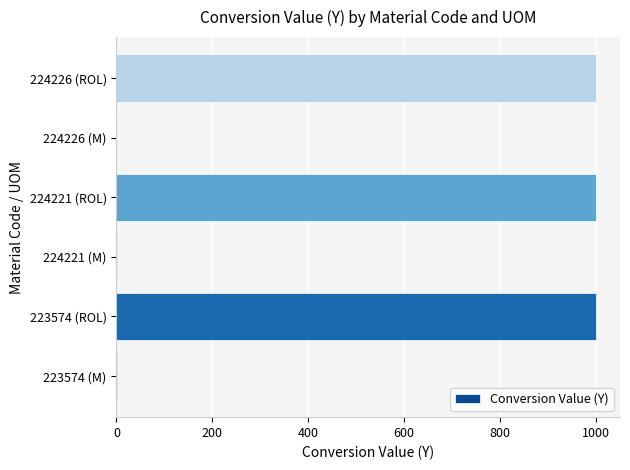

What is the greatest value displayed?

1000